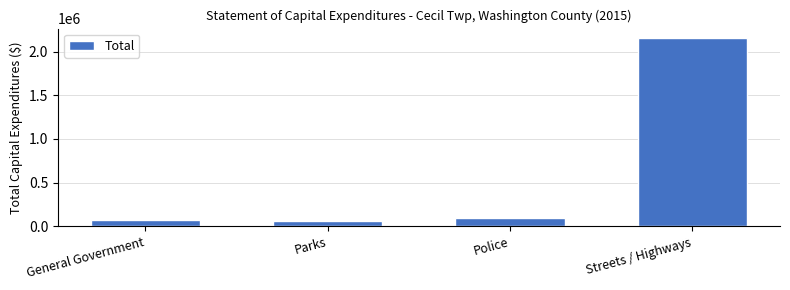

Reading left to right, list all the values displayed in this chart.

General Government=77845	Parks=66128	Police=94192	Streets / Highways=2154843